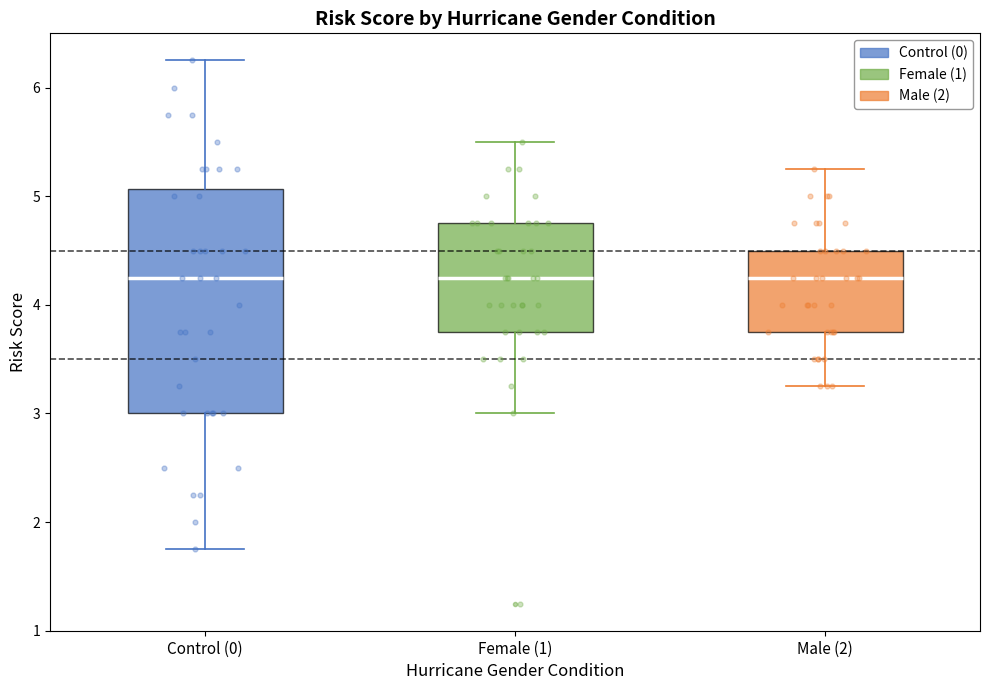

Reading left to right, read every box against the y-axis: the position of its median line, the range the box covers, and the ends of its whiskers. The values are not printed on the chart, so give them approximately, as read against the axis.

Control (0): median 4.3, box 3.0 to 5.1, whiskers 1.8 to 6.3
Female (1): median 4.3, box 3.8 to 4.8, whiskers 3.0 to 5.5
Male (2): median 4.3, box 3.8 to 4.5, whiskers 3.3 to 5.3